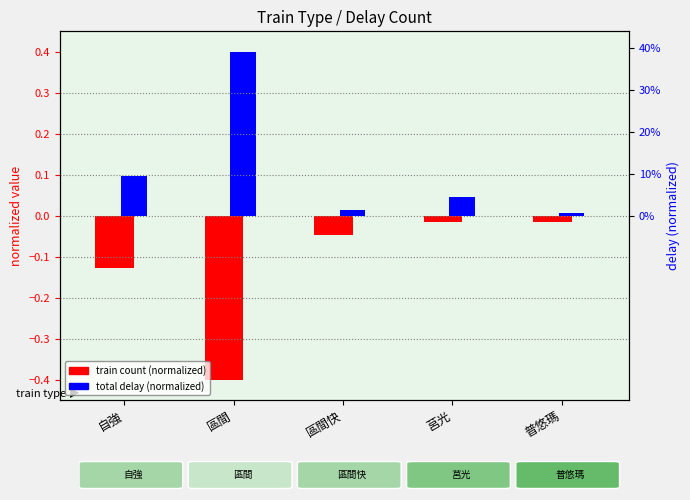

What is the label of the 5th bar from the left?

普悠瑪